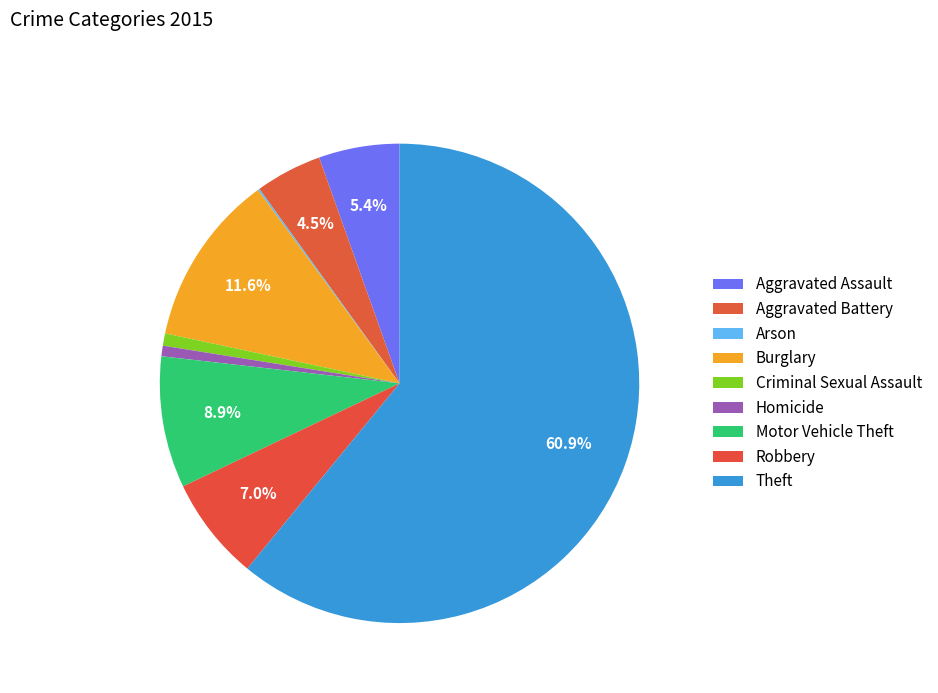

To the nearest percent, what is the average slice percentage?

11%